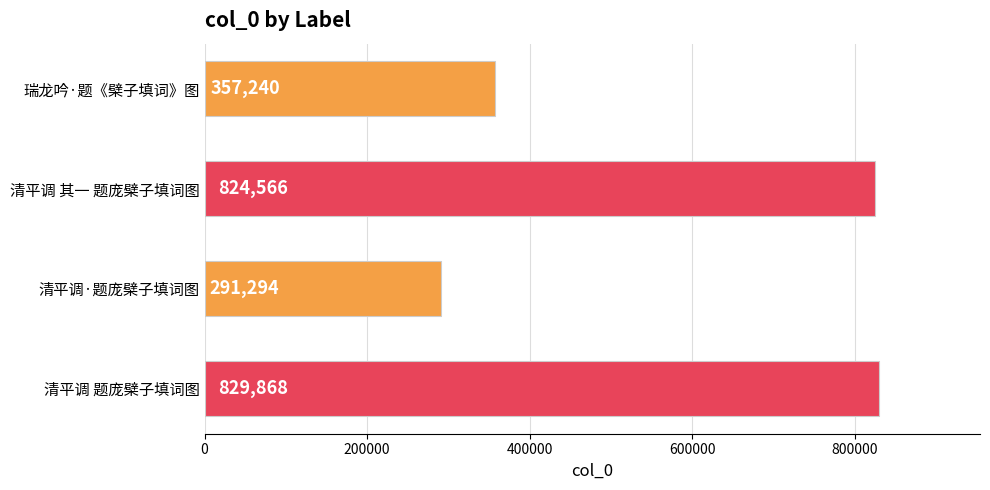

How many values are below 824566?

2